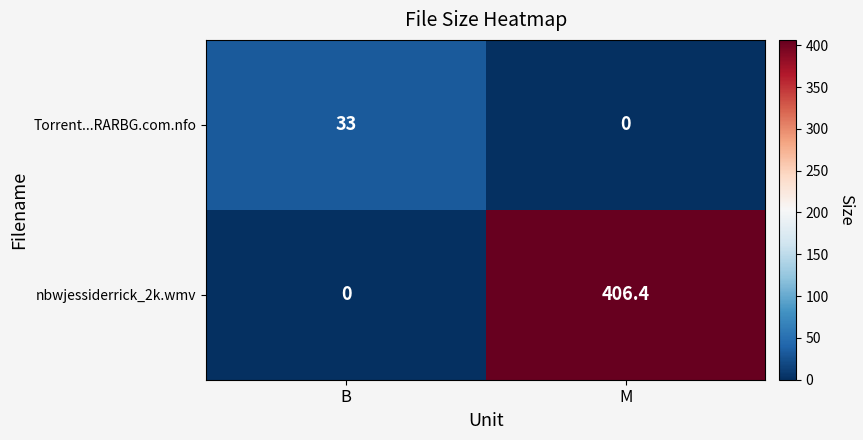

The value of Torrent...RARBG.com.nfo at M is -10.2. True or false?

False